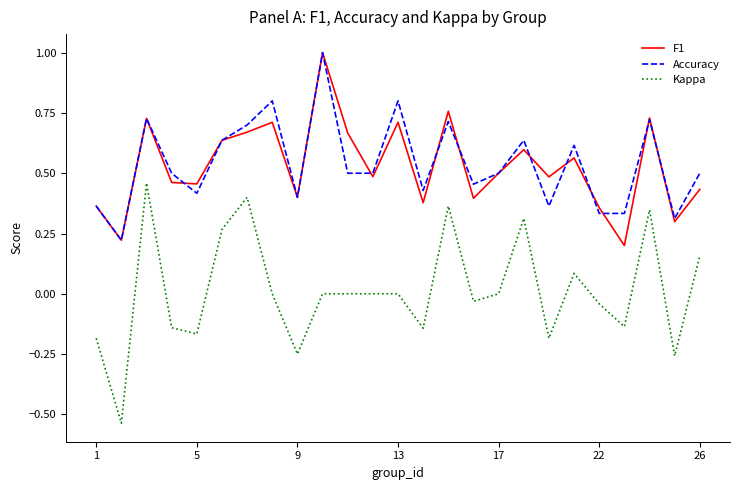

True or false: Kappa and Accuracy cross at least once.

False